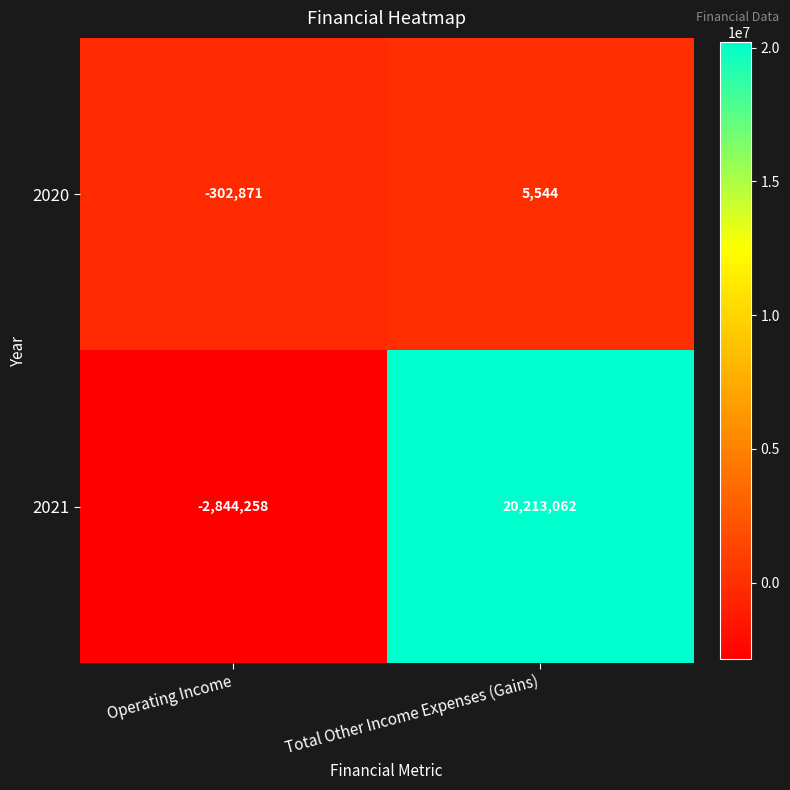

Rank the series by their average value, from highest to lowest.

2021, 2020